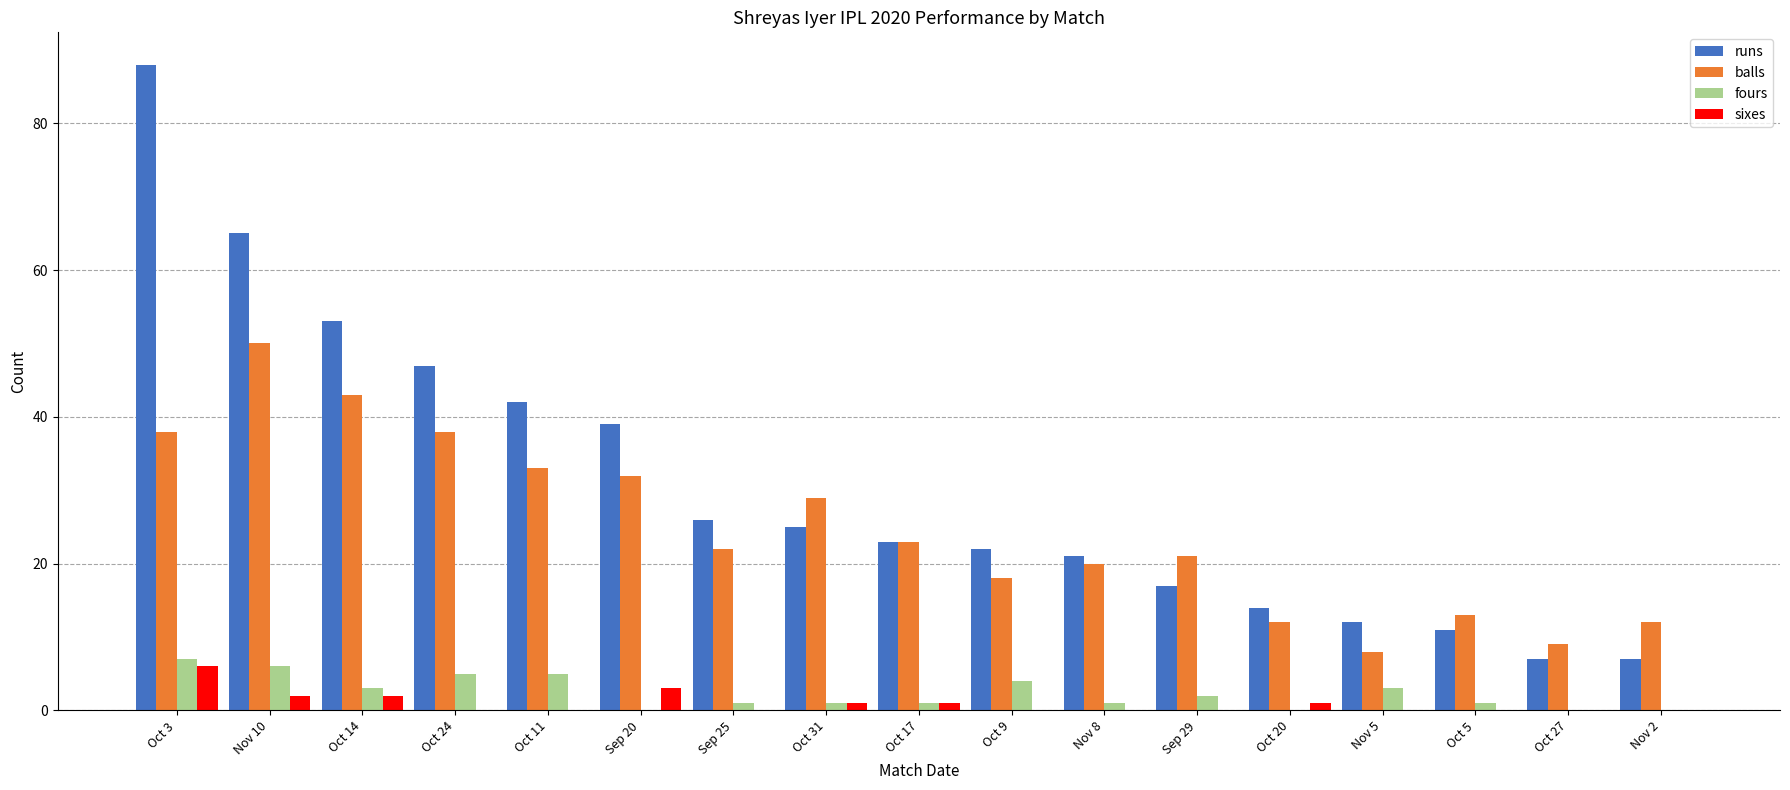

Are the bars grouped side by side (vs. stacked)?

Yes